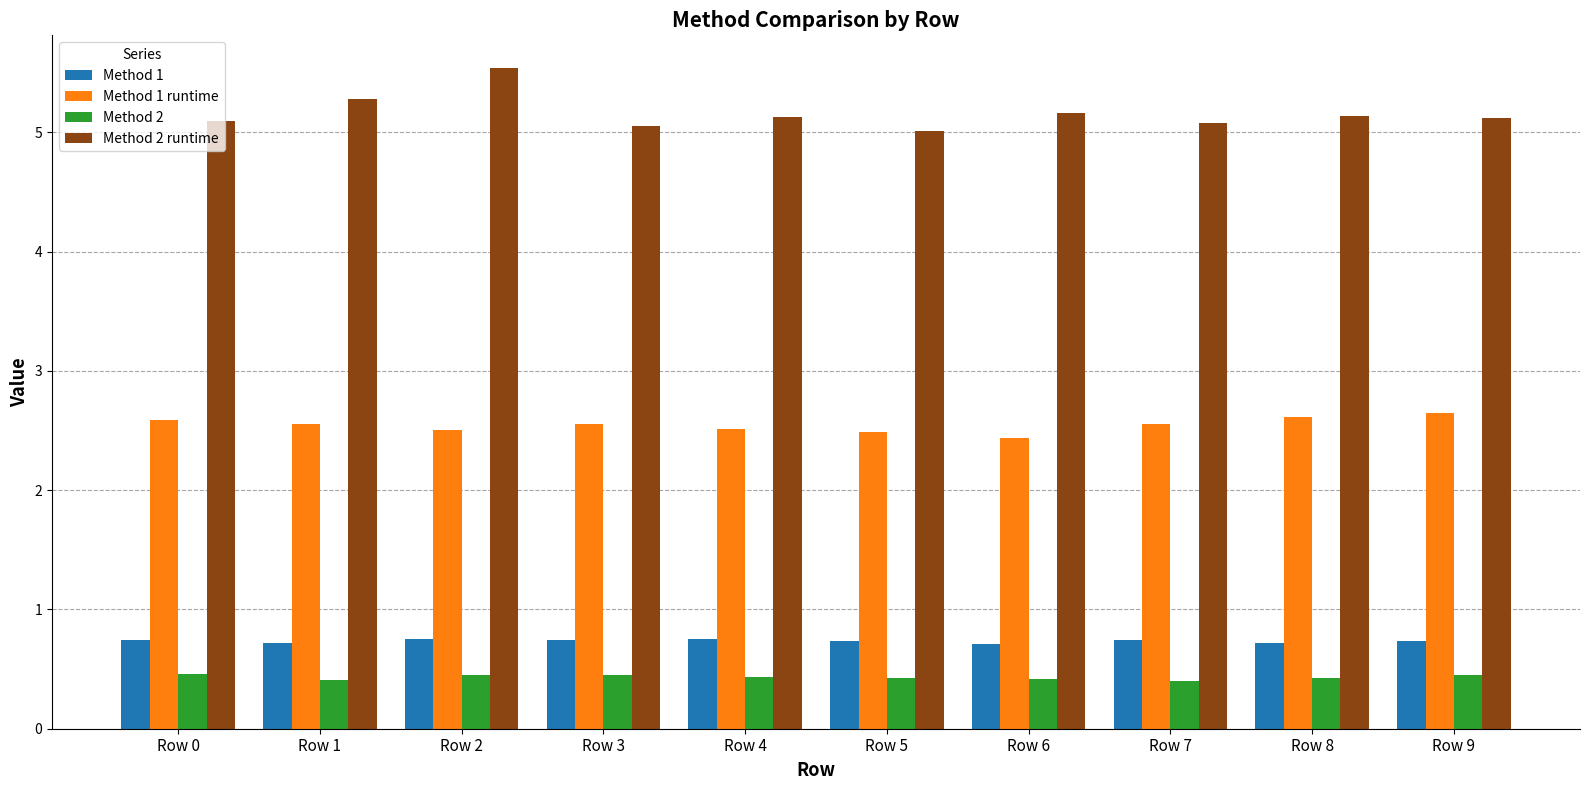

Which series has the largest total across all categories?

Method 2 runtime